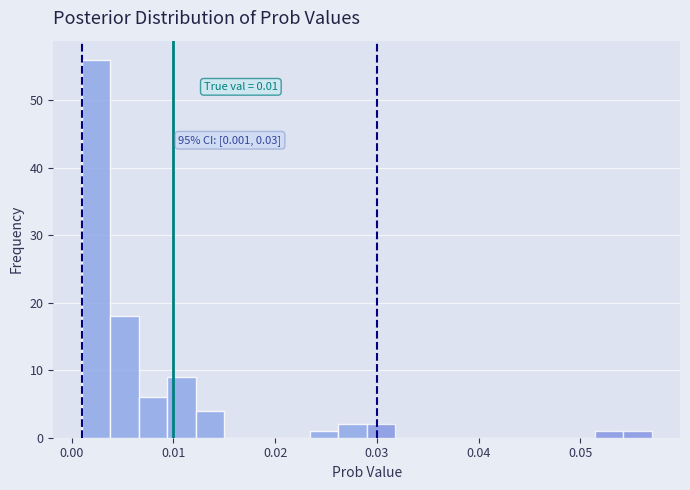

Read against the x-axis, roughly where is the centre of the tallest bar?

0.002